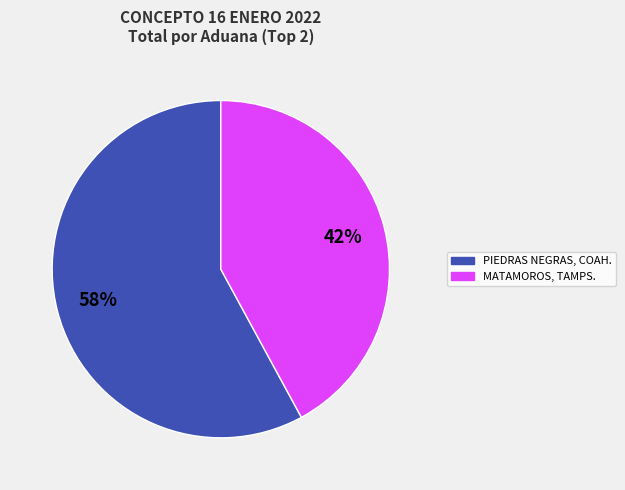

To the nearest percent, what is the average slice percentage?

50%